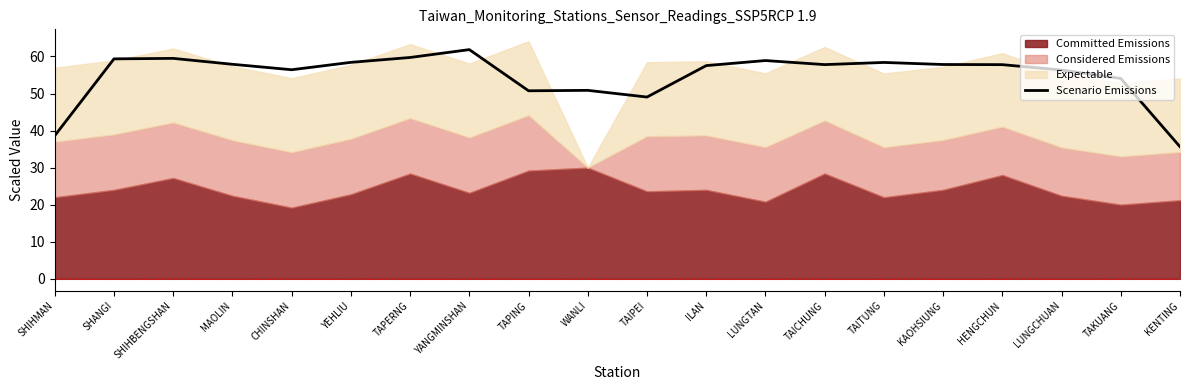

Which has a higher value, TAITUNG or CHINSHAN?

TAITUNG